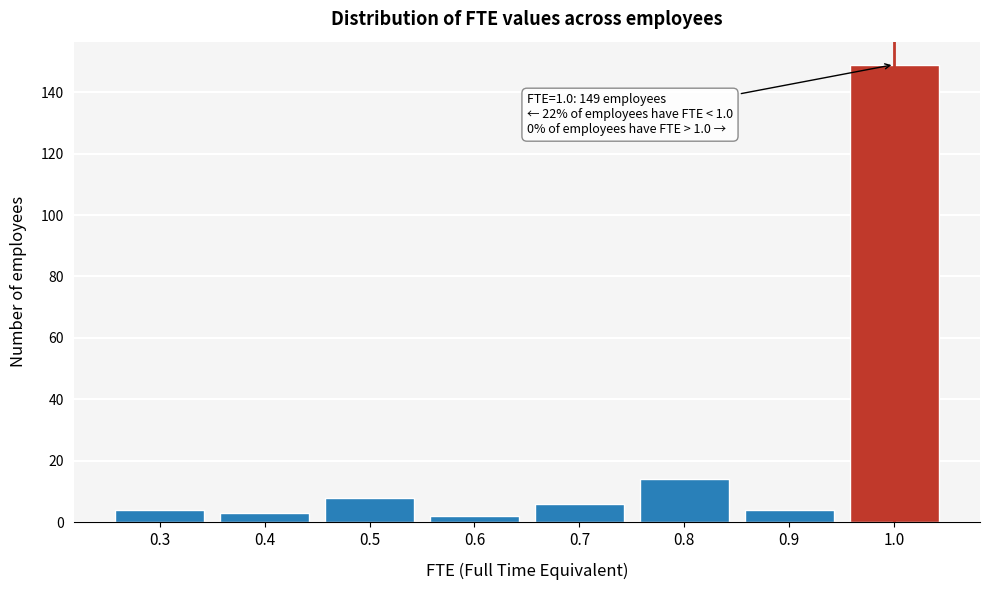

Reading left to right, what are all the values shown in this chart?

4	3	8	2	6	14	4	149